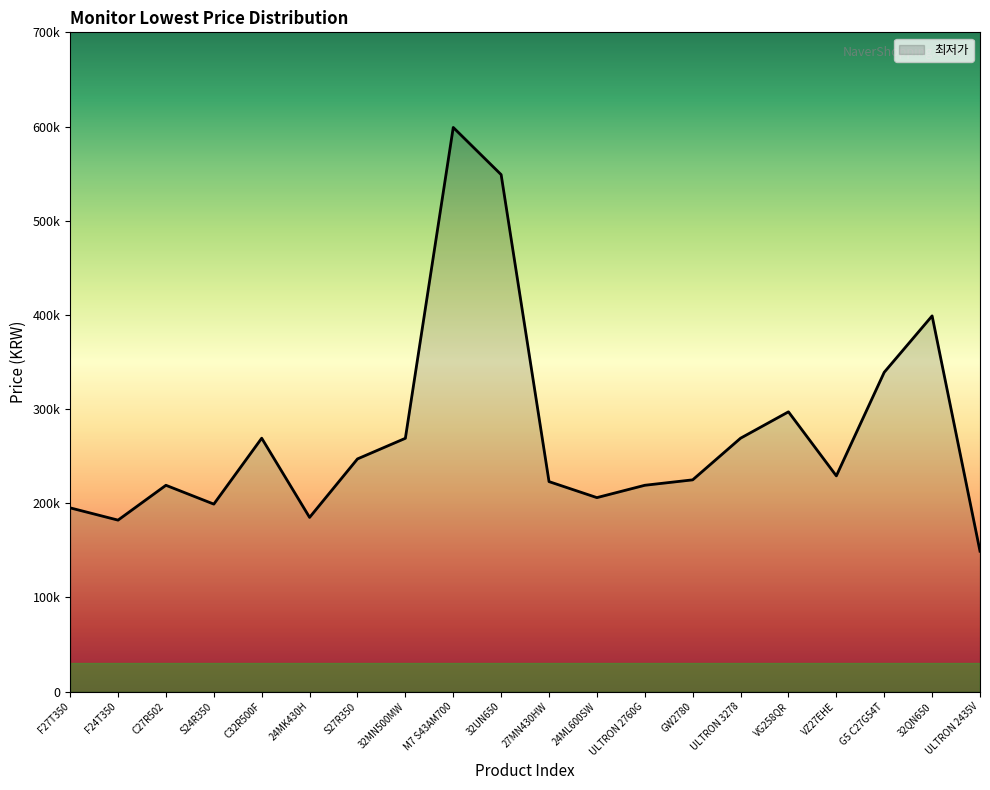

Does the chart display data point markers on the line(s)?

No